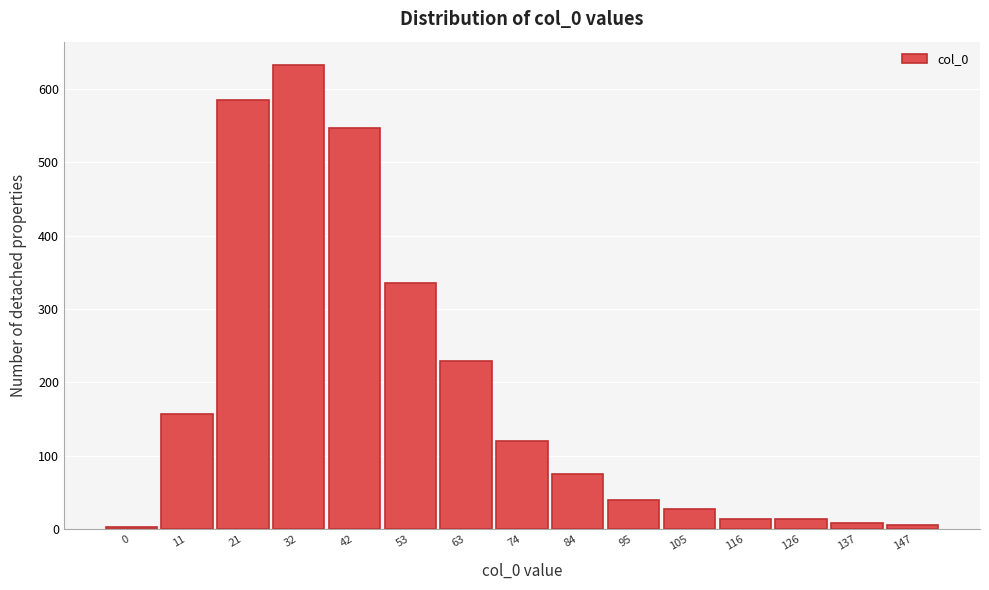

Reading right to left, what are all the values shown in this chart?

147=5.6	137=8.4	126=14.0	116=14.0	105=27.9	95=39.1	84=75.4	74=120.0	63=228.9	53=334.9	42=547.0	32=632.6	21=584.3	11=156.7	0=2.4